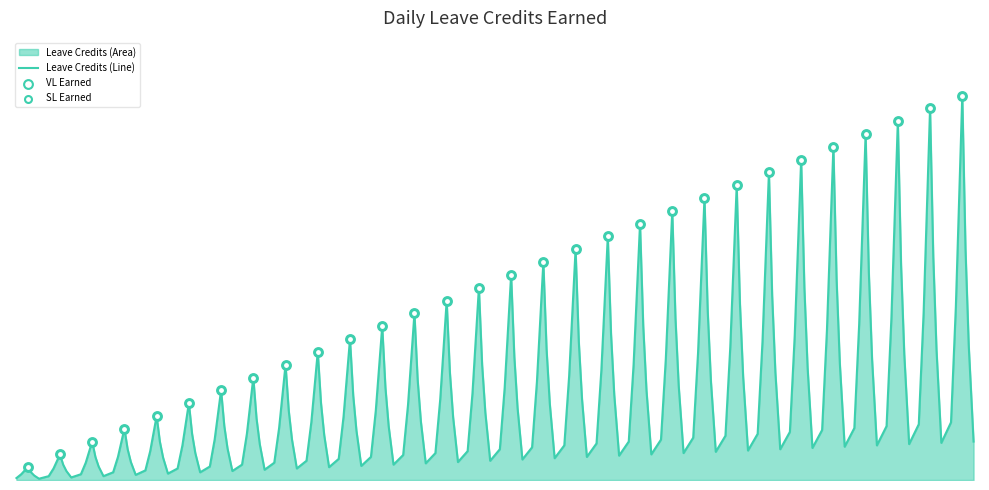

Which series has the largest Y range (max minus min)?

VL Earned